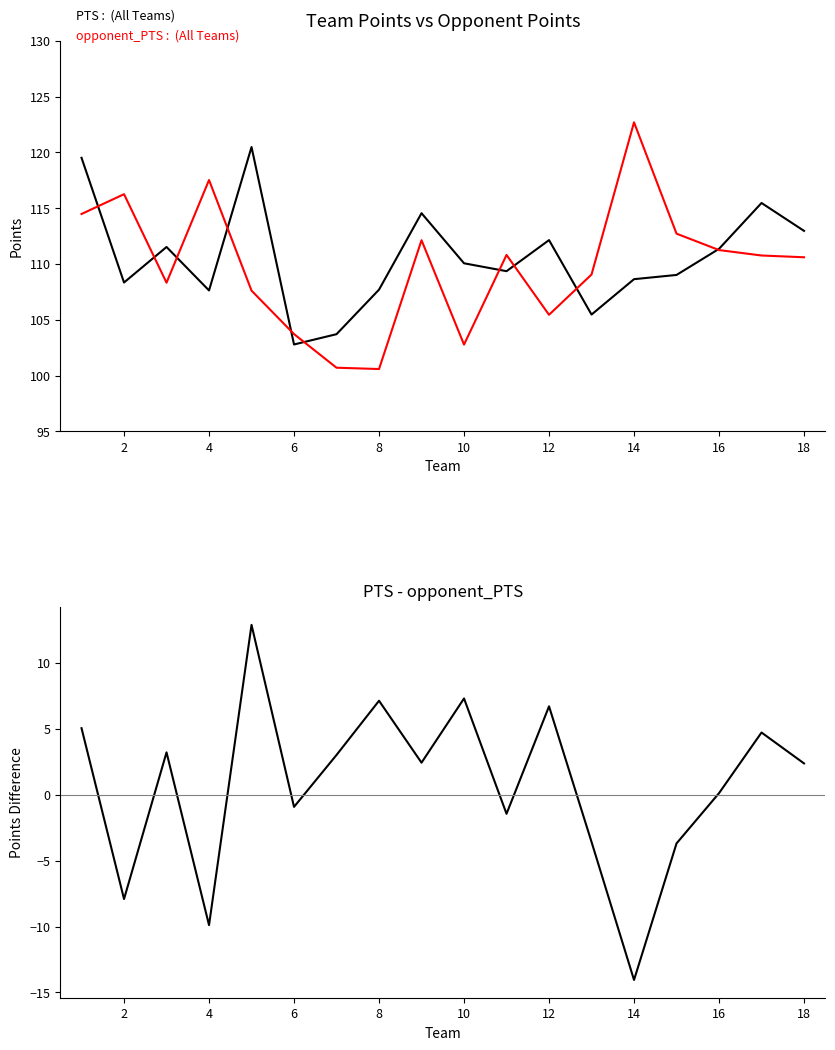

Is the value of PTS - opponent_PTS at 12 greater than the value of PTS at 8?

No